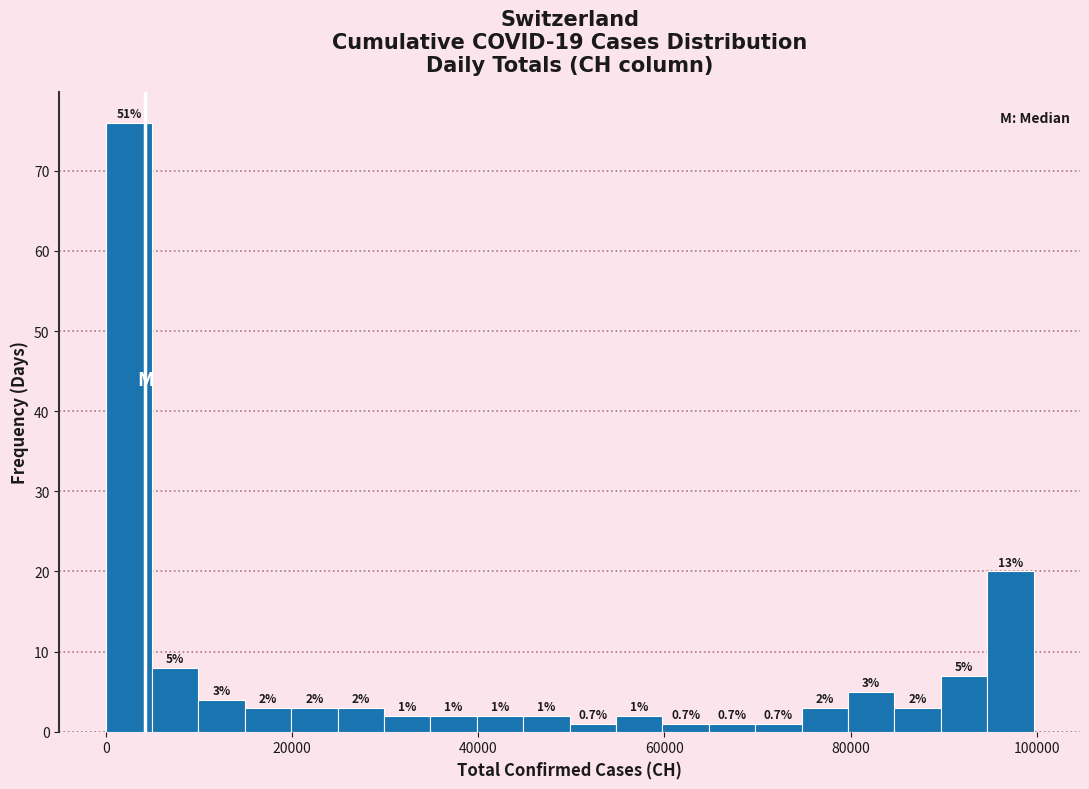

Read against the x-axis, roughly where is the centre of the tallest bar?

2000